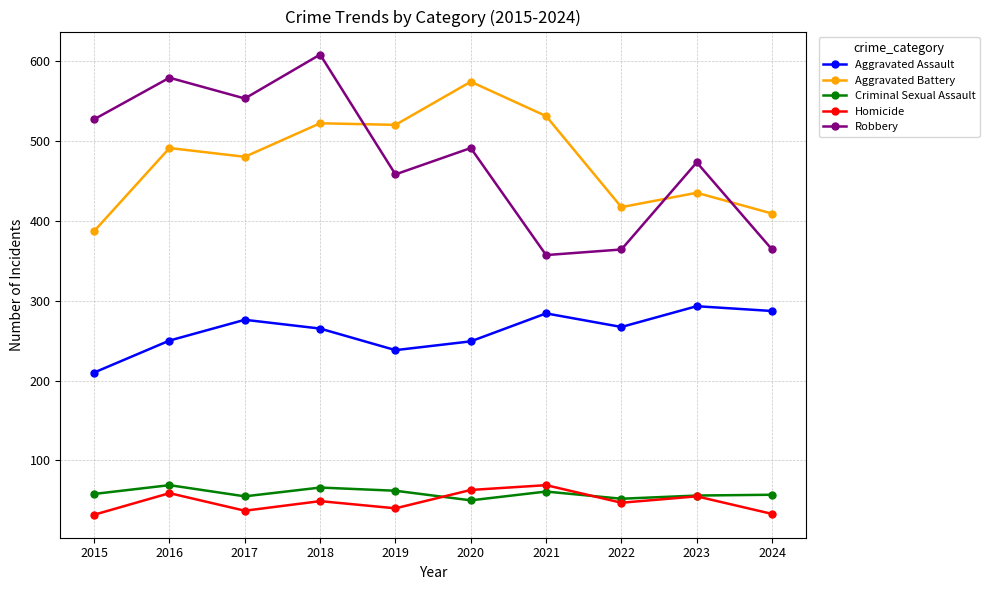

Between 2021 and 2022, which series saw the biggest shift?

Aggravated Battery